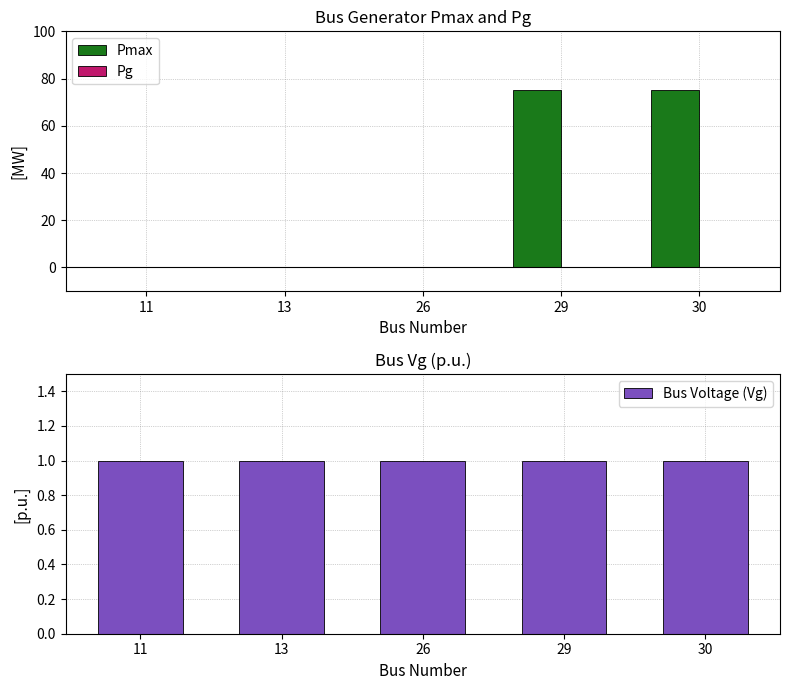

True or false: Pmax has a value of -28 at 26.

False